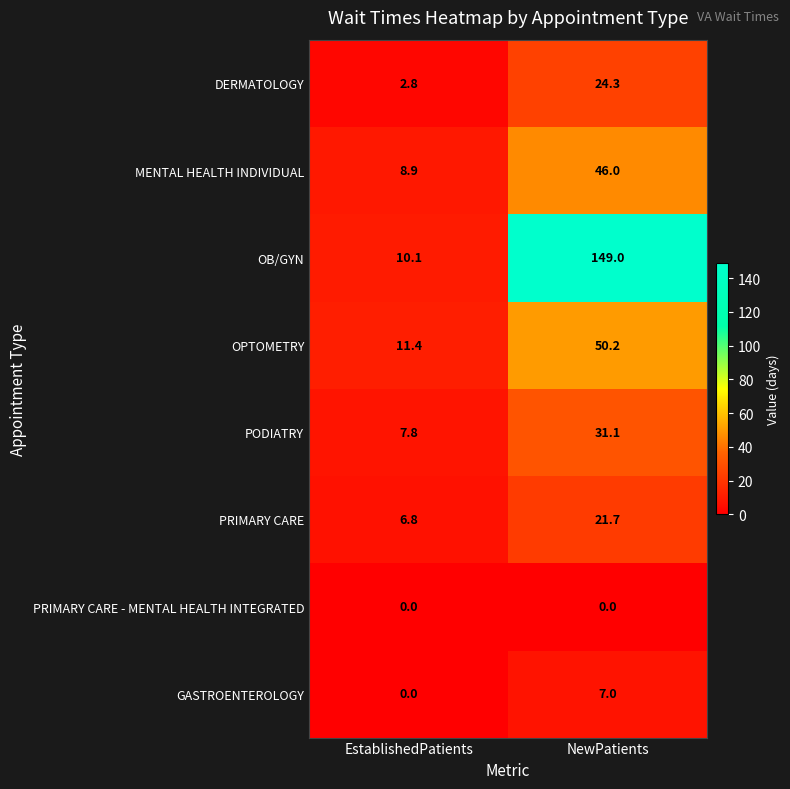

At which label is GASTROENTEROLOGY closest to 3?

EstablishedPatients